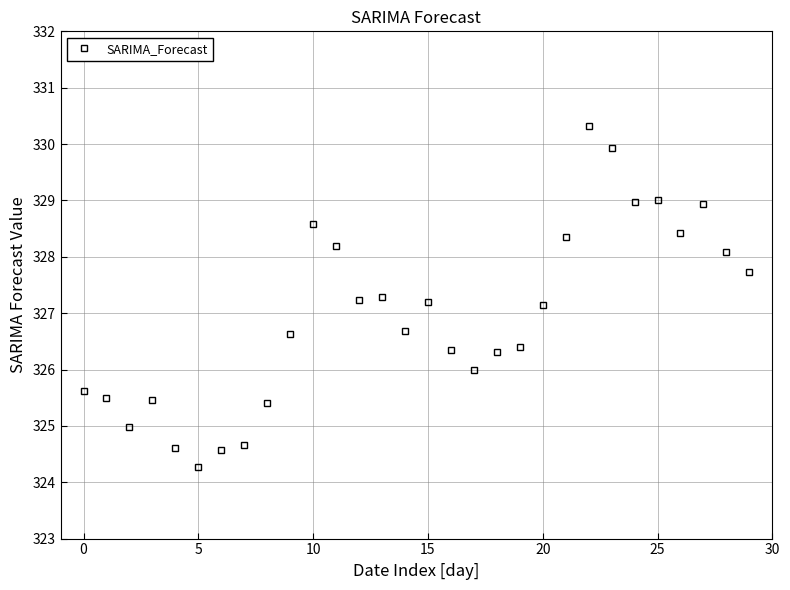

True or false: there are more than 1 points higher than both neighbors.

True